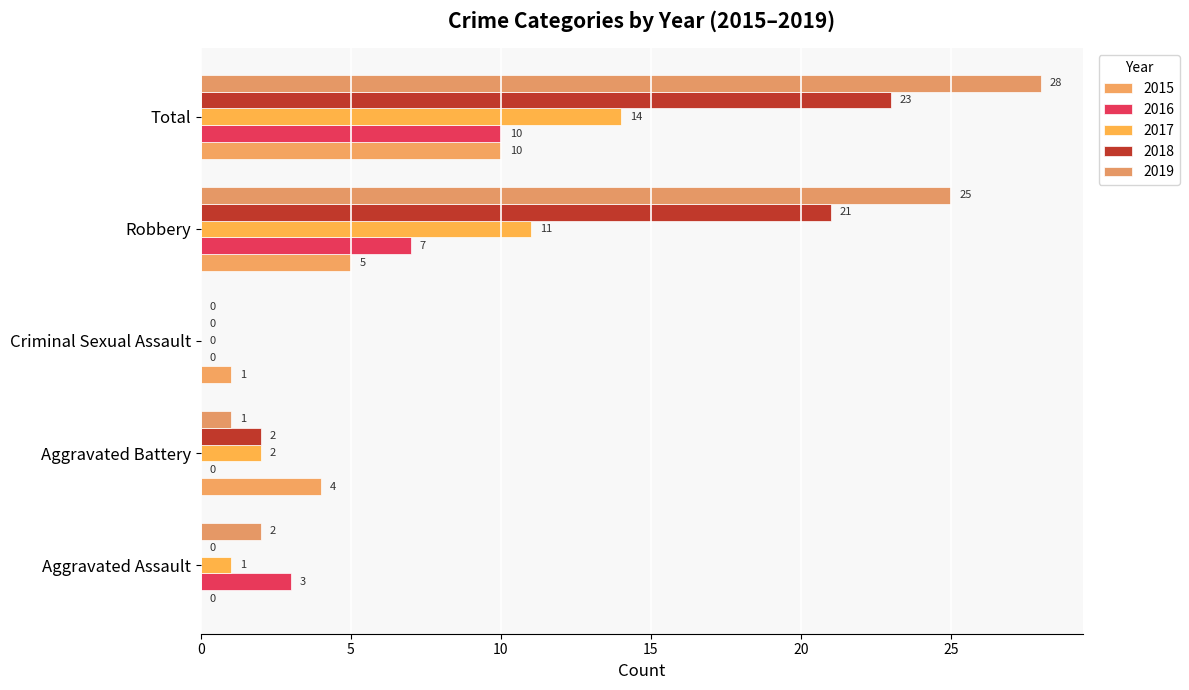

What are all the series names shown in the legend?

2015, 2016, 2017, 2018, 2019